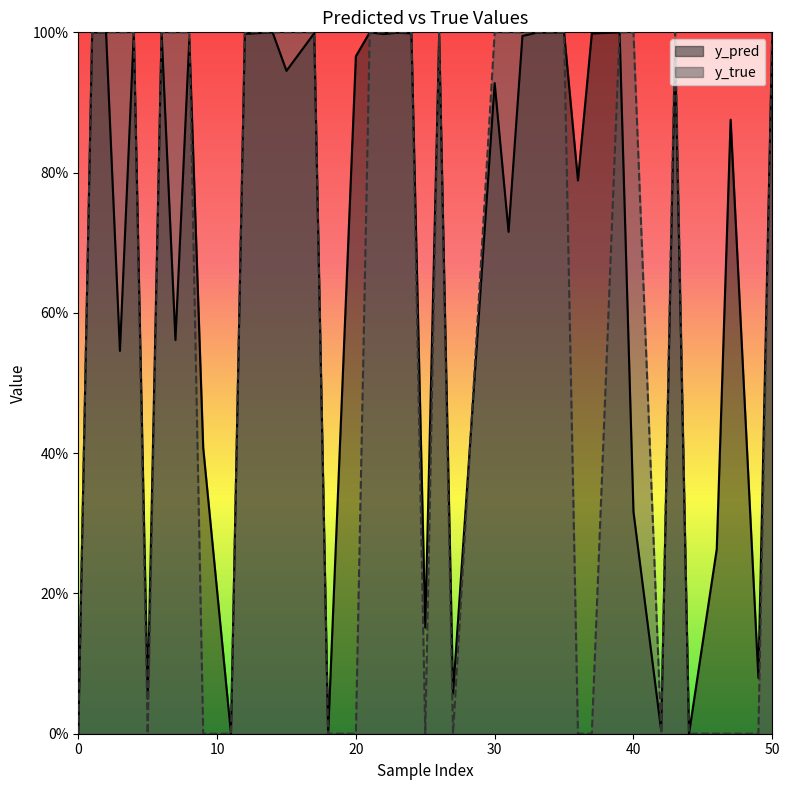

What position from the right is 21?

3